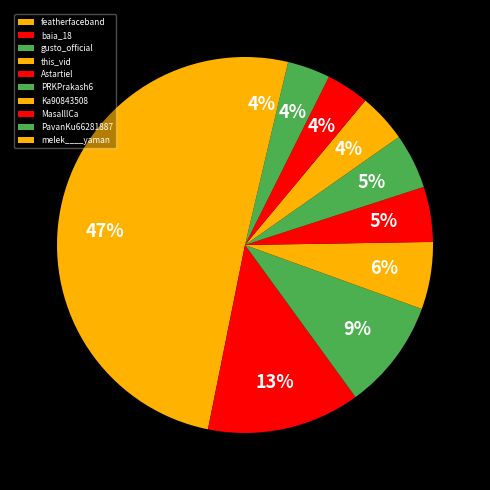

How many slices are in this pie chart?

10